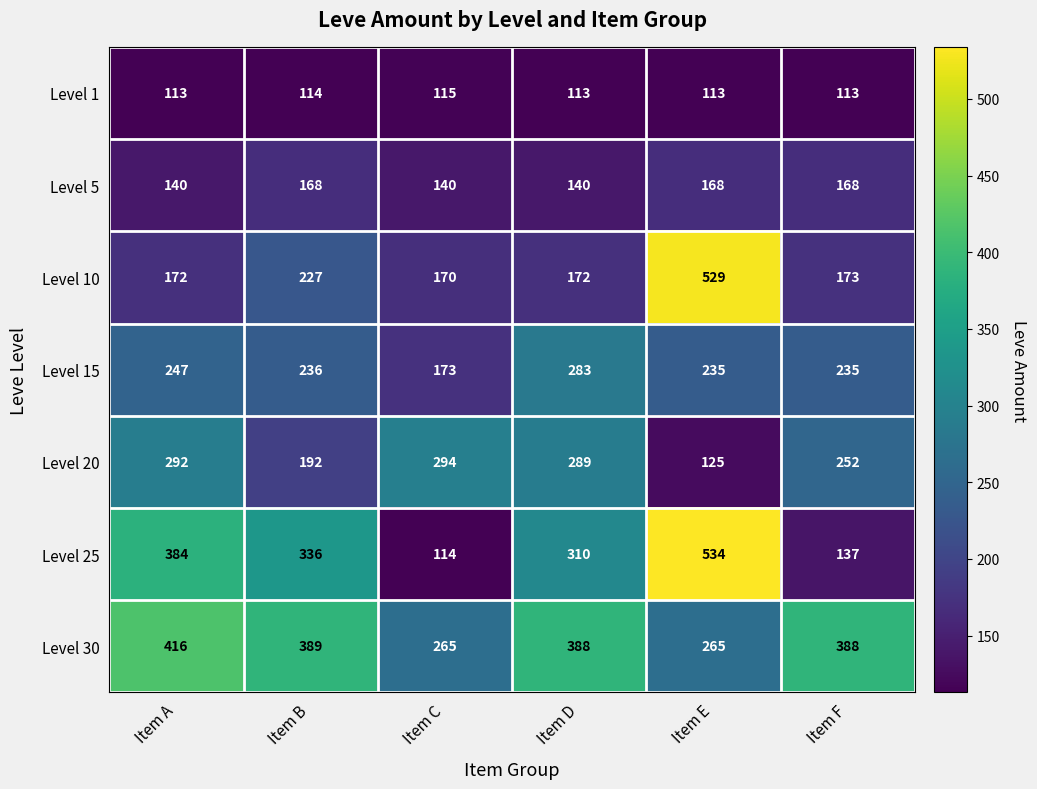

What is the spread (max minus min) of values at Item E?

421